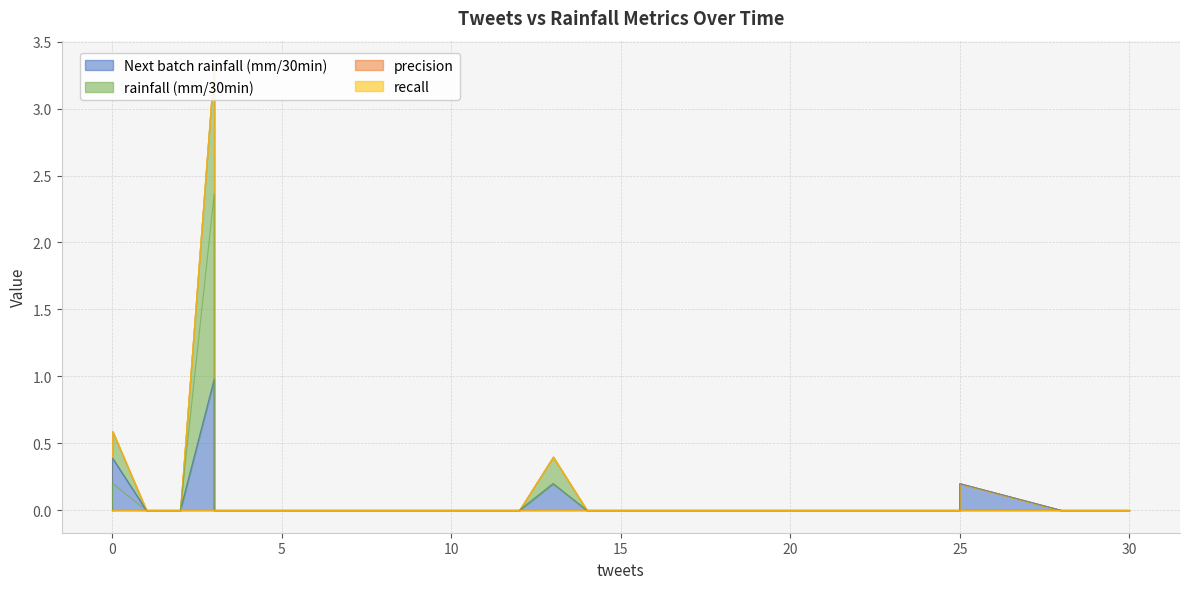

True or false: Next batch rainfall (mm/30min) and recall cross at least once.

False